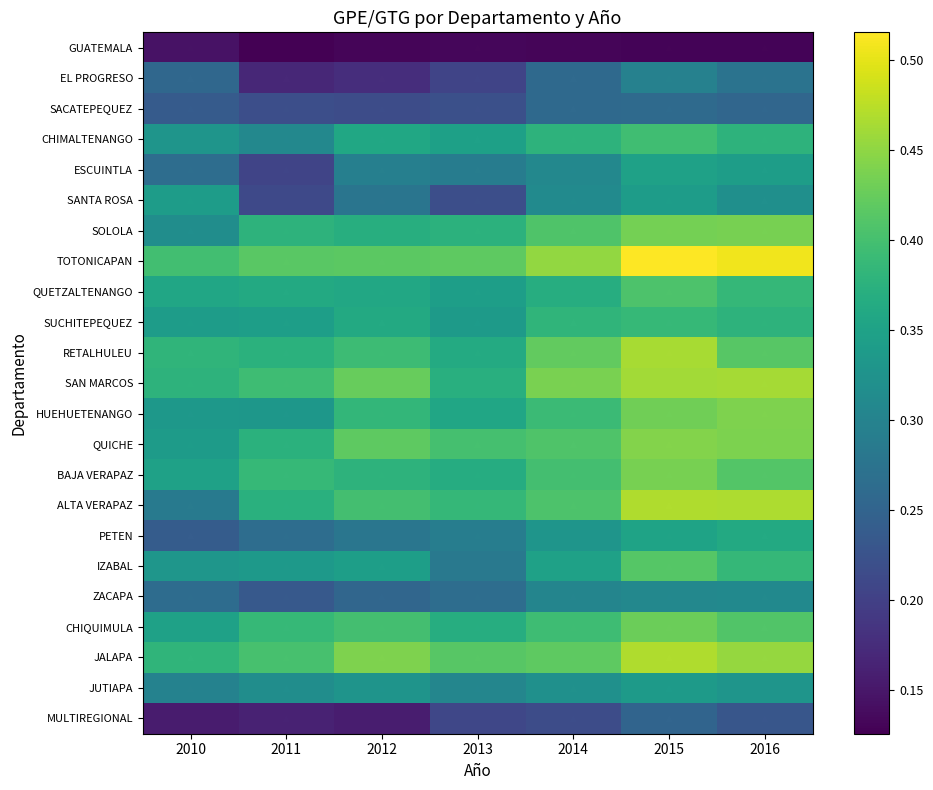

Reading left to right, list all the values displayed in this chart.

GUATEMALA: 2010=0.1	2011=0.1	2012=0.1	2013=0.1	2014=0.1	2015=0.1	2016=0.1
EL PROGRESO: 2010=0.3	2011=0.2	2012=0.2	2013=0.2	2014=0.3	2015=0.3	2016=0.3
SACATEPEQUEZ: 2010=0.2	2011=0.2	2012=0.2	2013=0.2	2014=0.3	2015=0.3	2016=0.3
CHIMALTENANGO: 2010=0.3	2011=0.3	2012=0.4	2013=0.3	2014=0.4	2015=0.4	2016=0.4
ESCUINTLA: 2010=0.3	2011=0.2	2012=0.3	2013=0.3	2014=0.3	2015=0.3	2016=0.3
SANTA ROSA: 2010=0.3	2011=0.2	2012=0.3	2013=0.2	2014=0.3	2015=0.3	2016=0.3
SOLOLA: 2010=0.3	2011=0.4	2012=0.4	2013=0.4	2014=0.4	2015=0.4	2016=0.4
TOTONICAPAN: 2010=0.4	2011=0.4	2012=0.4	2013=0.4	2014=0.5	2015=0.5	2016=0.5
QUETZALTENANGO: 2010=0.4	2011=0.4	2012=0.4	2013=0.3	2014=0.4	2015=0.4	2016=0.4
SUCHITEPEQUEZ: 2010=0.3	2011=0.3	2012=0.4	2013=0.3	2014=0.4	2015=0.4	2016=0.4
RETALHULEU: 2010=0.4	2011=0.4	2012=0.4	2013=0.4	2014=0.4	2015=0.5	2016=0.4
SAN MARCOS: 2010=0.4	2011=0.4	2012=0.4	2013=0.4	2014=0.4	2015=0.5	2016=0.5
HUEHUETENANGO: 2010=0.3	2011=0.3	2012=0.4	2013=0.4	2014=0.4	2015=0.4	2016=0.4
QUICHE: 2010=0.3	2011=0.4	2012=0.4	2013=0.4	2014=0.4	2015=0.4	2016=0.4
BAJA VERAPAZ: 2010=0.3	2011=0.4	2012=0.4	2013=0.4	2014=0.4	2015=0.4	2016=0.4
ALTA VERAPAZ: 2010=0.3	2011=0.4	2012=0.4	2013=0.4	2014=0.4	2015=0.5	2016=0.5
PETEN: 2010=0.2	2011=0.3	2012=0.3	2013=0.3	2014=0.3	2015=0.4	2016=0.4
IZABAL: 2010=0.3	2011=0.3	2012=0.3	2013=0.3	2014=0.3	2015=0.4	2016=0.4
ZACAPA: 2010=0.3	2011=0.2	2012=0.3	2013=0.3	2014=0.3	2015=0.3	2016=0.3
CHIQUIMULA: 2010=0.3	2011=0.4	2012=0.4	2013=0.4	2014=0.4	2015=0.4	2016=0.4
JALAPA: 2010=0.4	2011=0.4	2012=0.4	2013=0.4	2014=0.4	2015=0.5	2016=0.5
JUTIAPA: 2010=0.3	2011=0.3	2012=0.3	2013=0.3	2014=0.3	2015=0.3	2016=0.3
MULTIREGIONAL: 2010=0.2	2011=0.2	2012=0.2	2013=0.2	2014=0.2	2015=0.3	2016=0.2